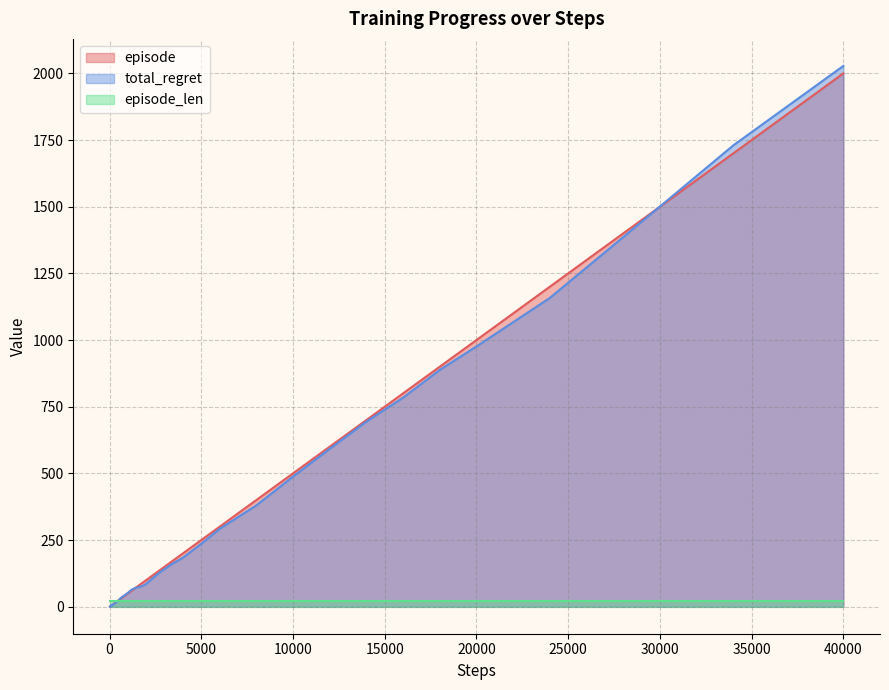

Which series has the largest range (max minus min)?

total_regret